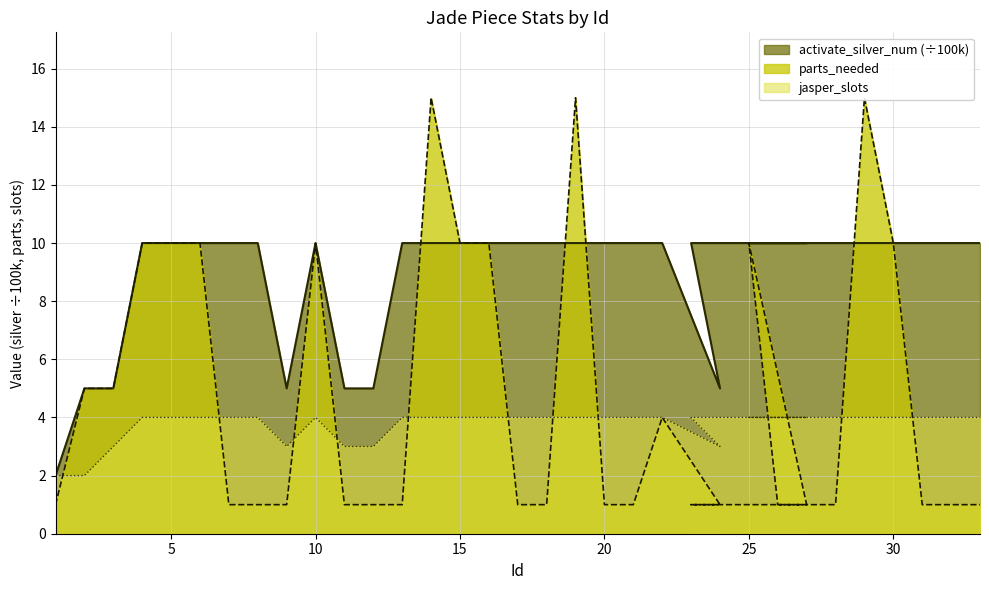

List the labels in order of activate_silver_num value, largest first.

4, 5, 6, 7, 8, 10, 13, 14, 15, 16, 17, 18, 19, 20, 21, 22, 23, 27, 25, 26, 28, 29, 30, 31, 32, 33, 2, 3, 9, 11, 12, 24, 1